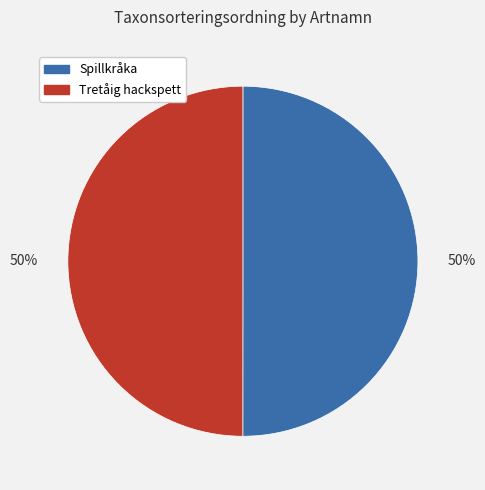

To the nearest percent, what percentage of the pie is Tretåig hackspett?

50%